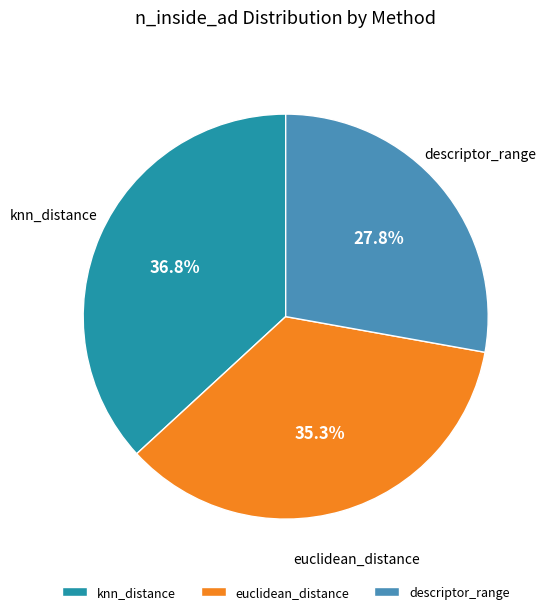

Count the number of slices in the pie.

3